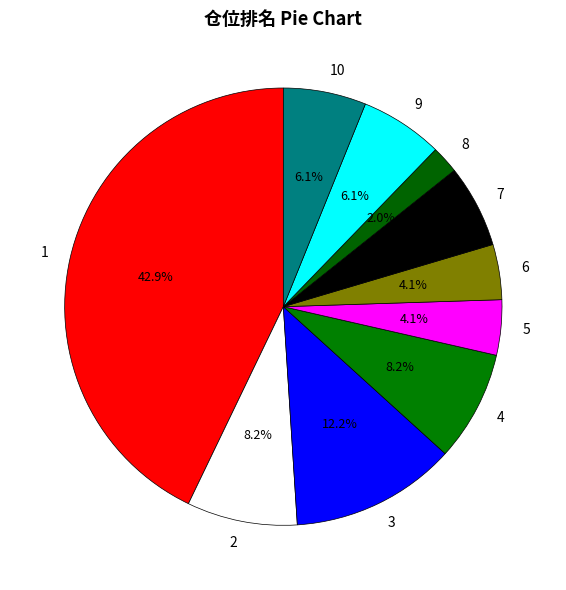

Is the sum of 3 and 8 greater than half?

No